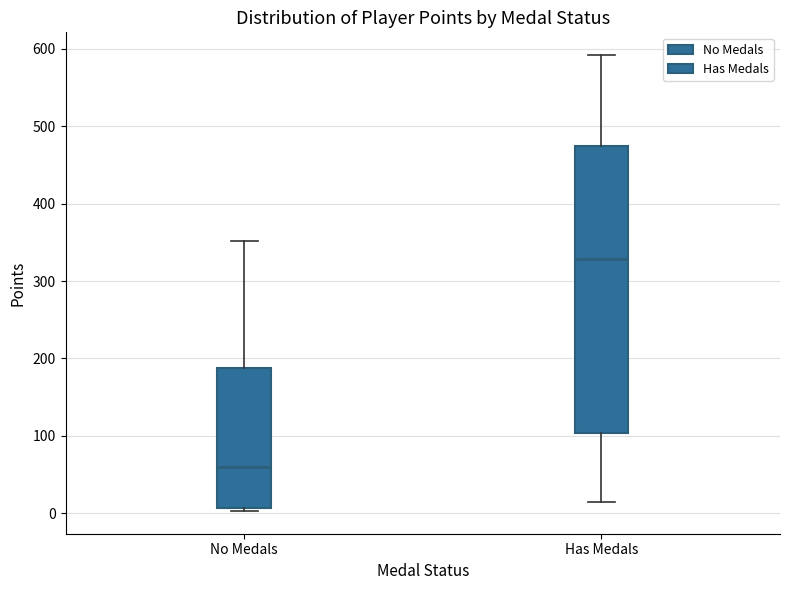

Which box is the tallest, from its lower edge to its upper edge?

Has Medals